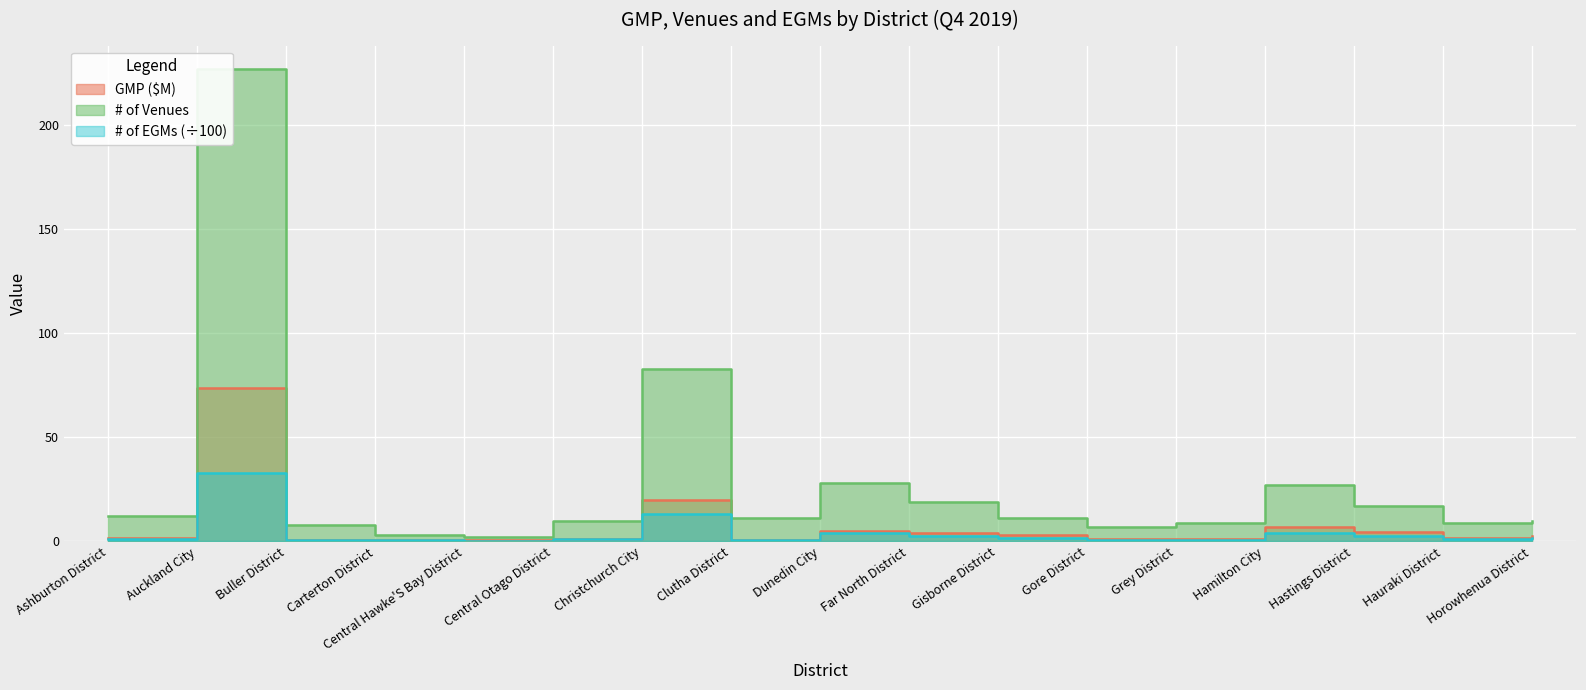

True or false: GMP ($M) and # of EGMs cross at least once.

True